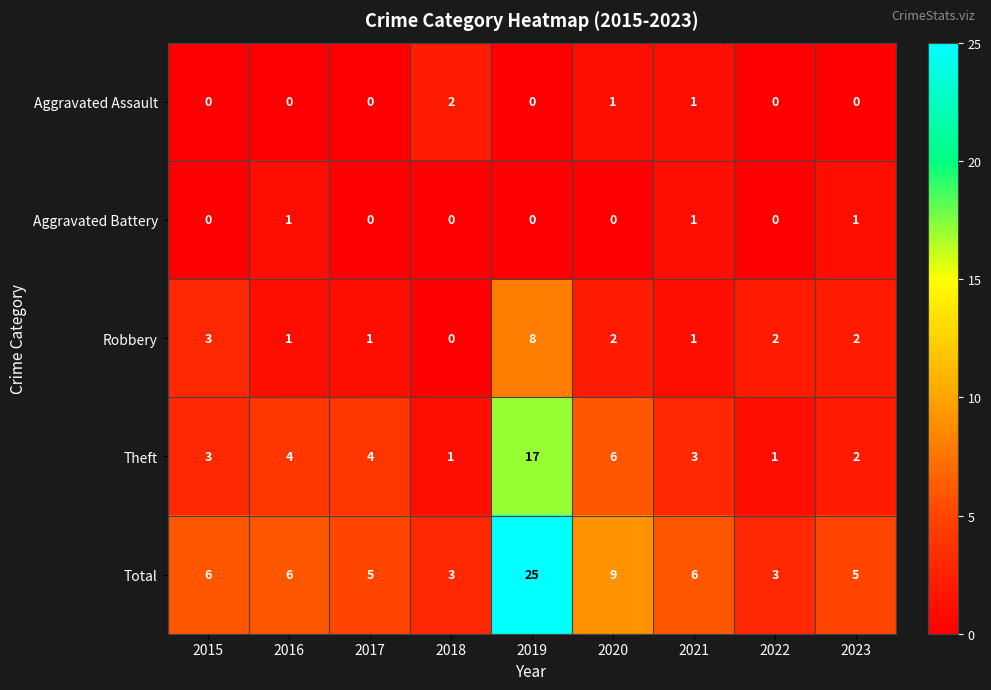

Which category has the highest value across all series?

2019